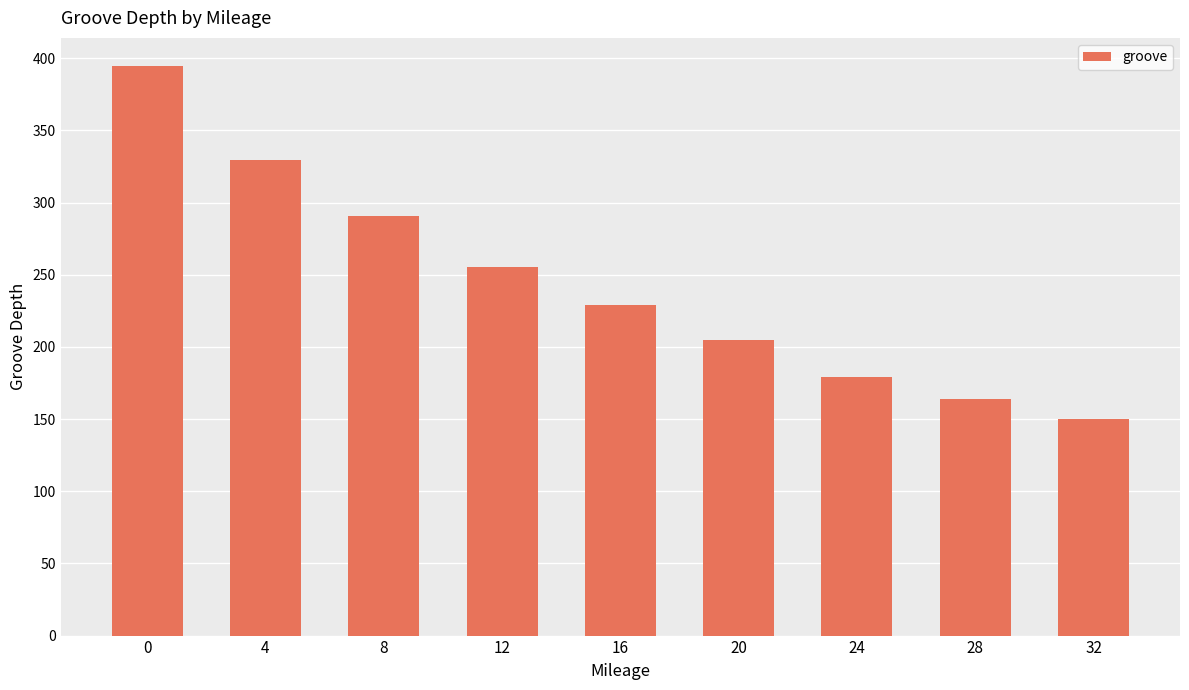

What is the difference between the maximum and second lowest values?

230.5